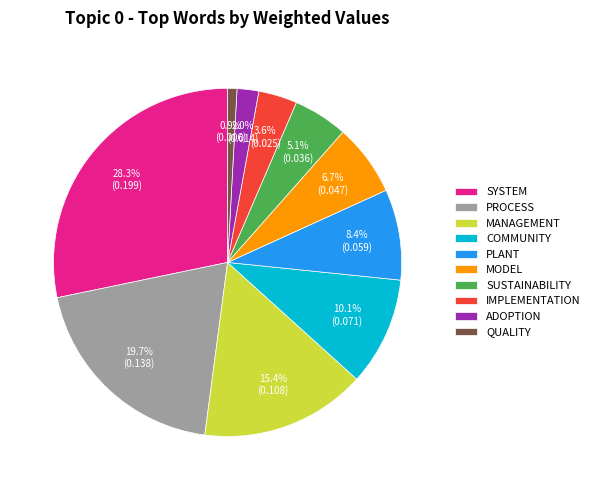

Is there any slice that represents more than half of the pie?

No